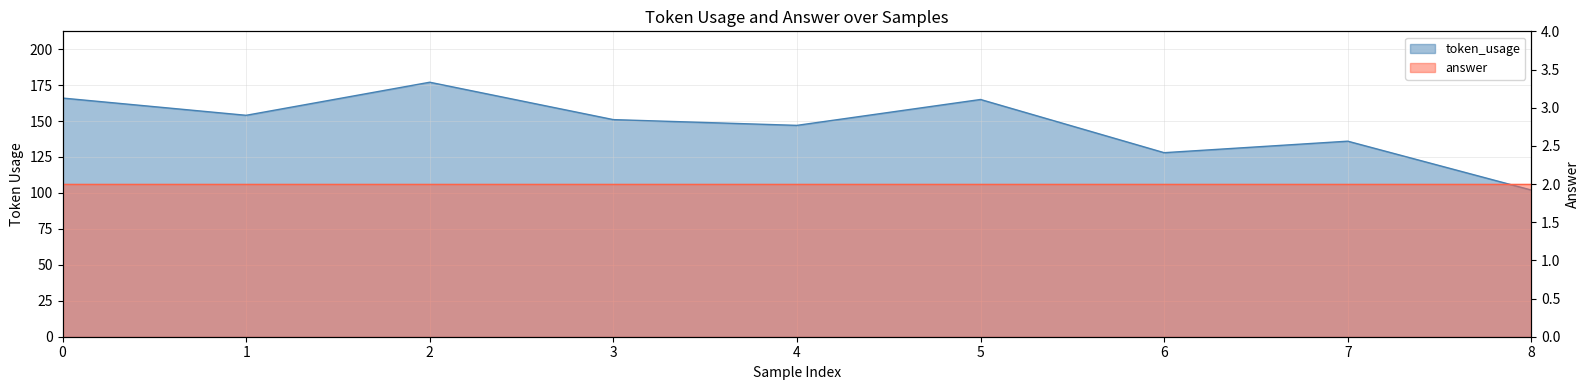

The chart shows a value of 102 at 8. True or false?

True